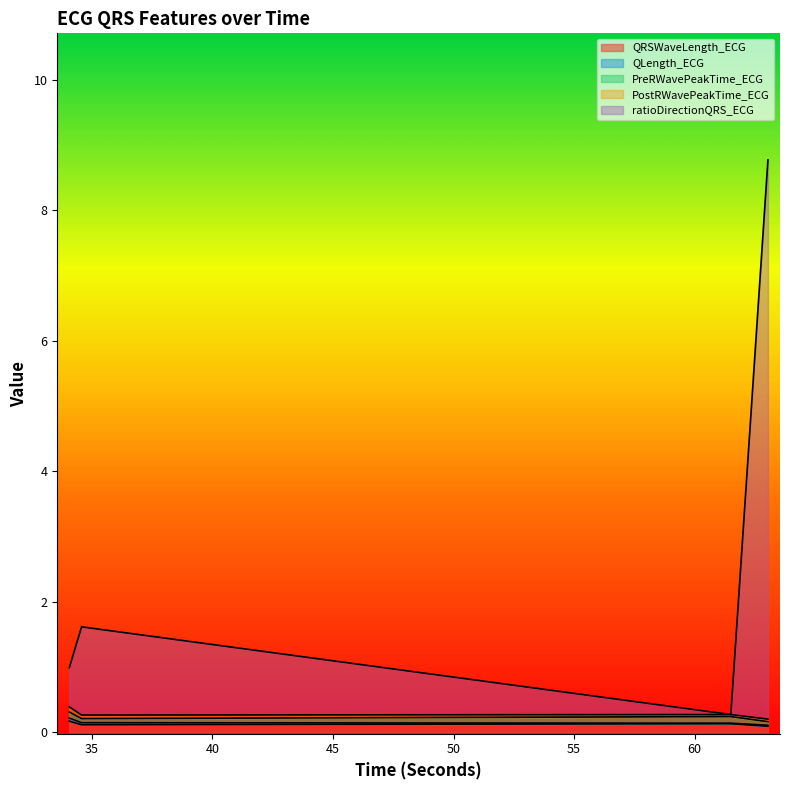

At which category does QRSWaveLength_ECG reach its first local peak?

61.5